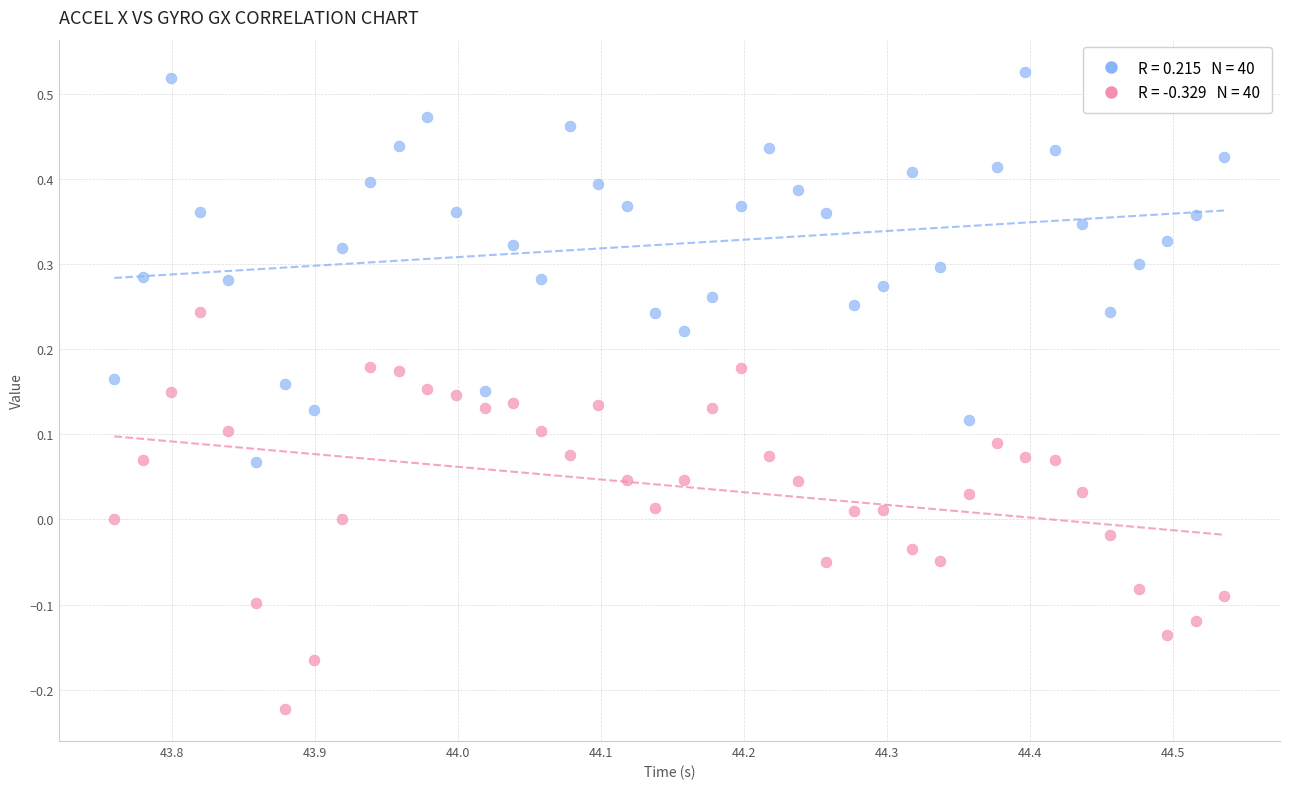

Across all data points, what is the range of X values (max minus min)?

0.8